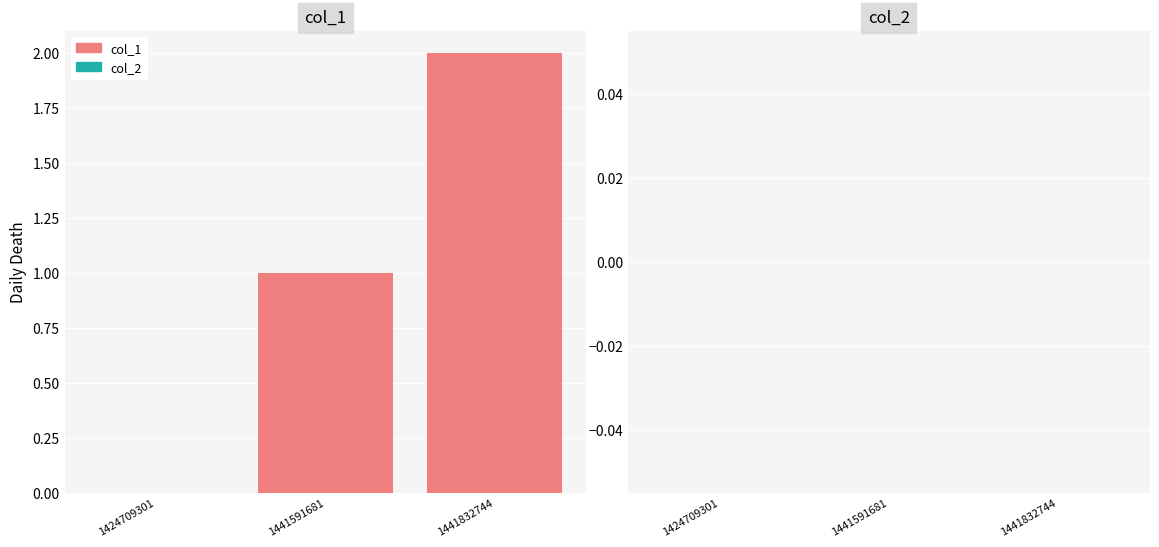

True or false: the data shows 1 at 1441591681.

True